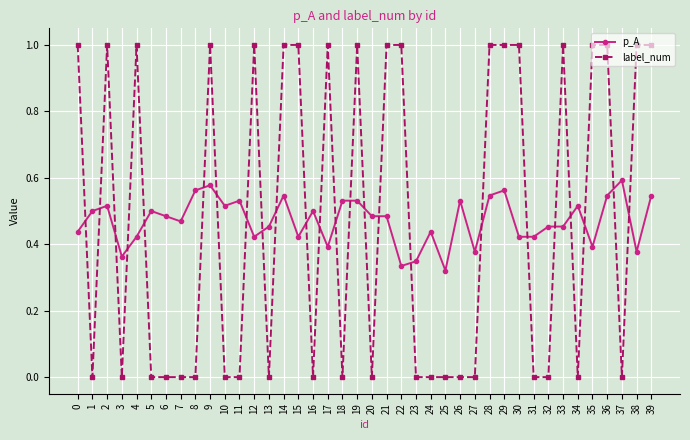

At how many categories does at least one series exceed 0?

40